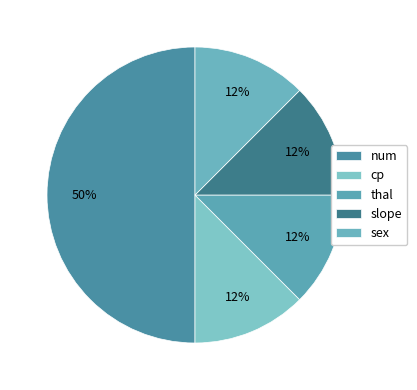

Count the number of slices in the pie.

5